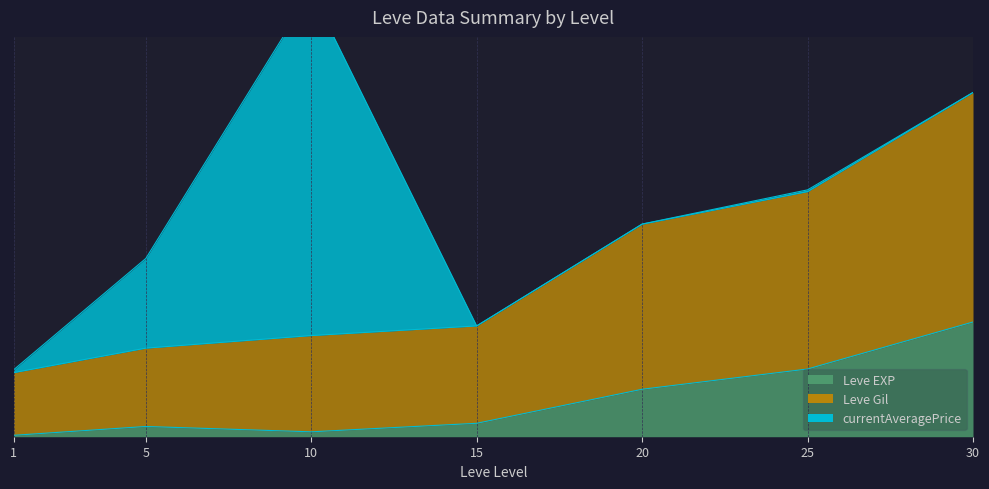

Which series has the largest total across all categories?

Leve Gil